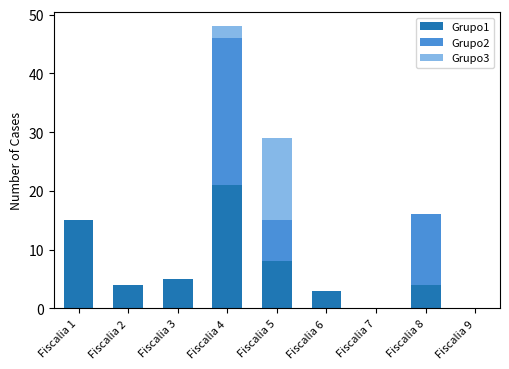

How many data points does each series have?

9